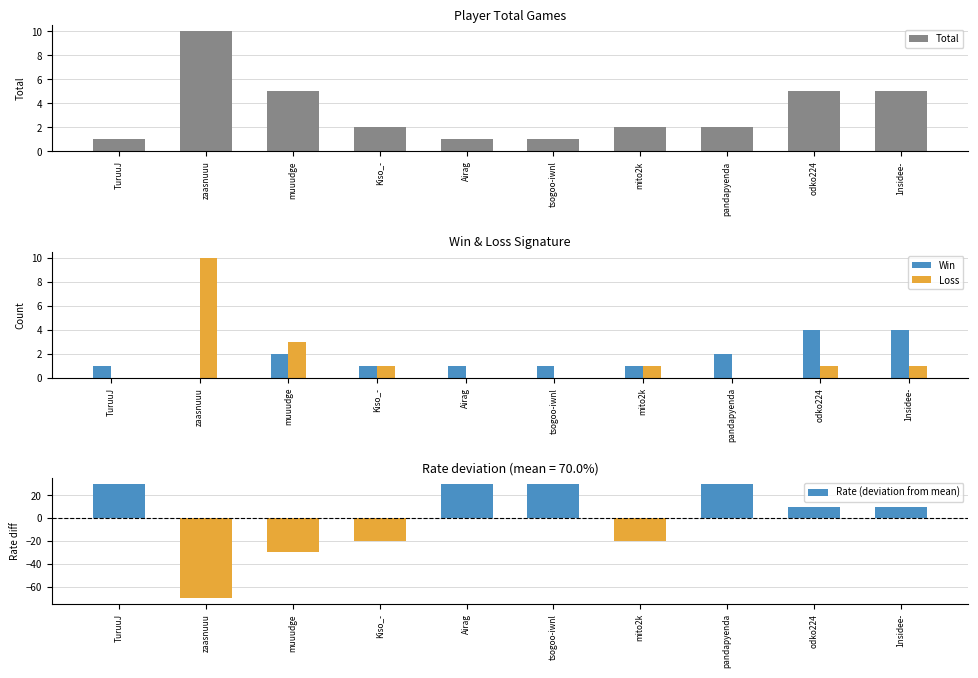

What is the difference between the highest and lowest values at tsogoo-iwnl?

30